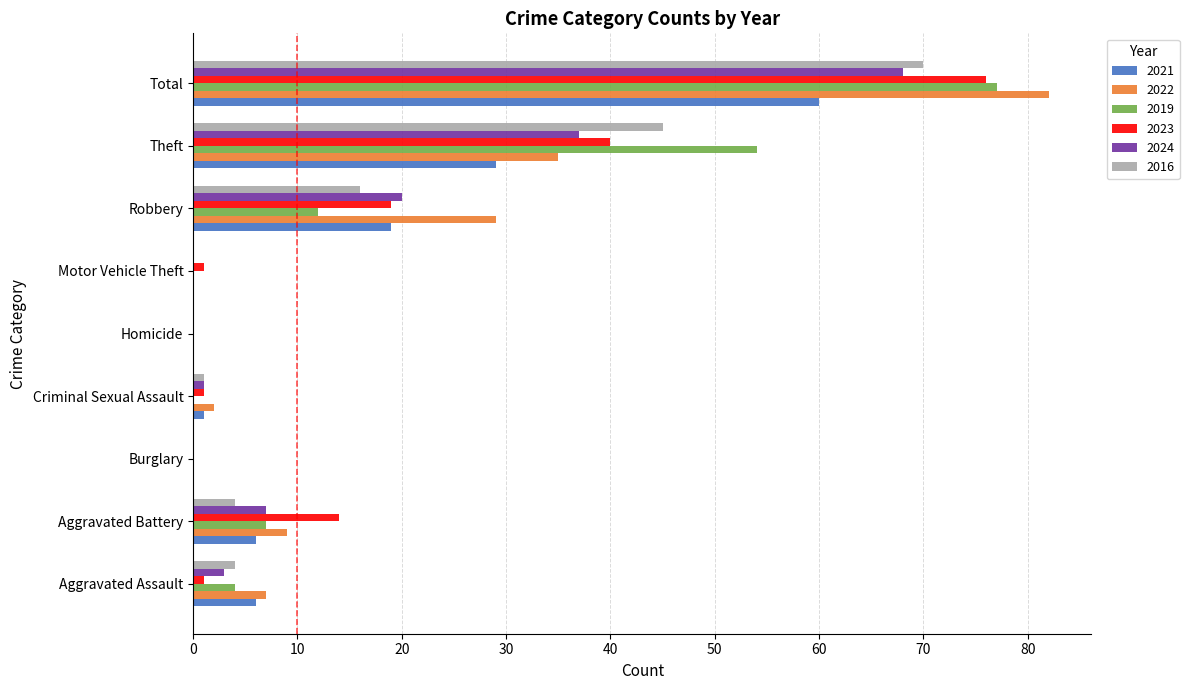

The value of 2024 at Aggravated Battery is 2. True or false?

False